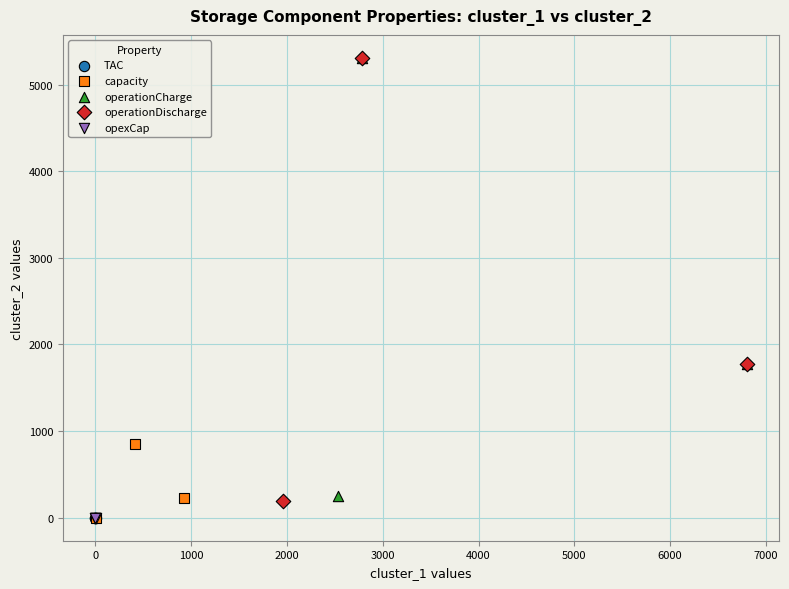

Which series has the largest Y range (max minus min)?

operationDischarge